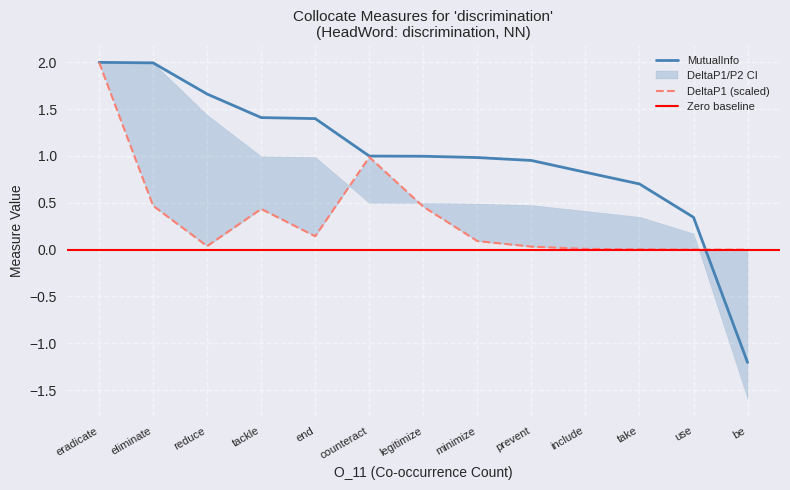

At which label does MutualInfo first exceed 0?

eradicate